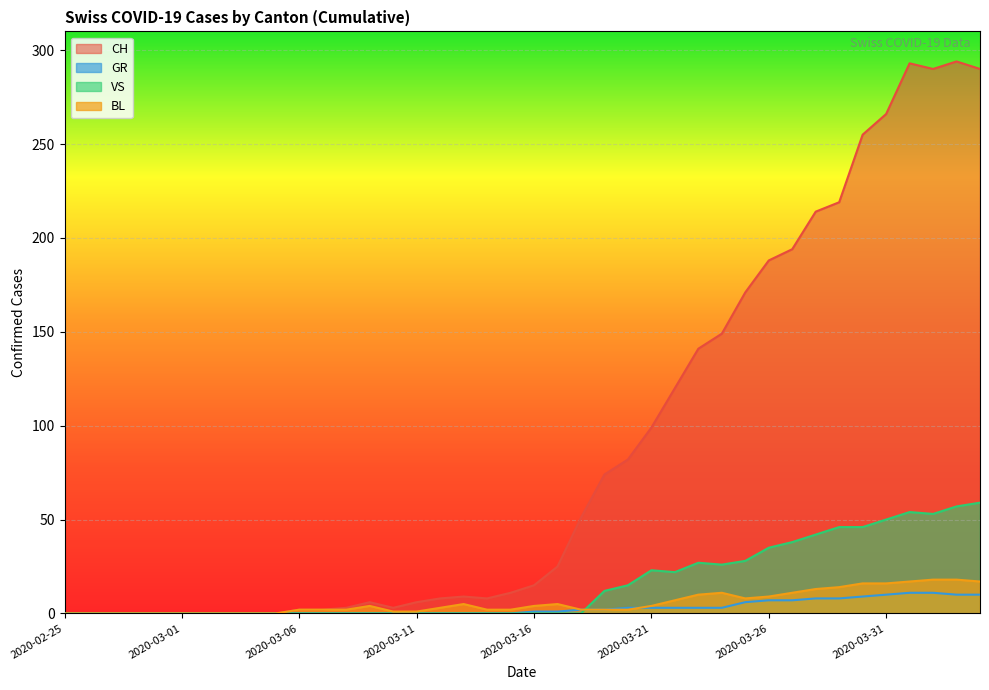

True or false: CH has a value of 99 at 2020-03-21.

True